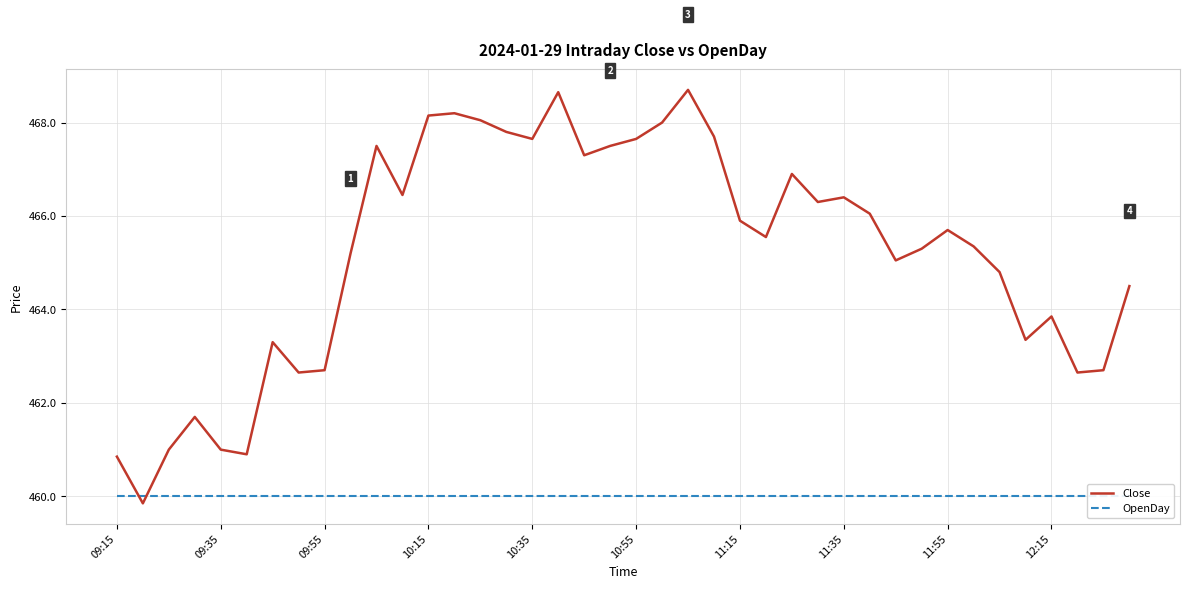

The OpenDay series shows 460.0 at 31. True or false?

True